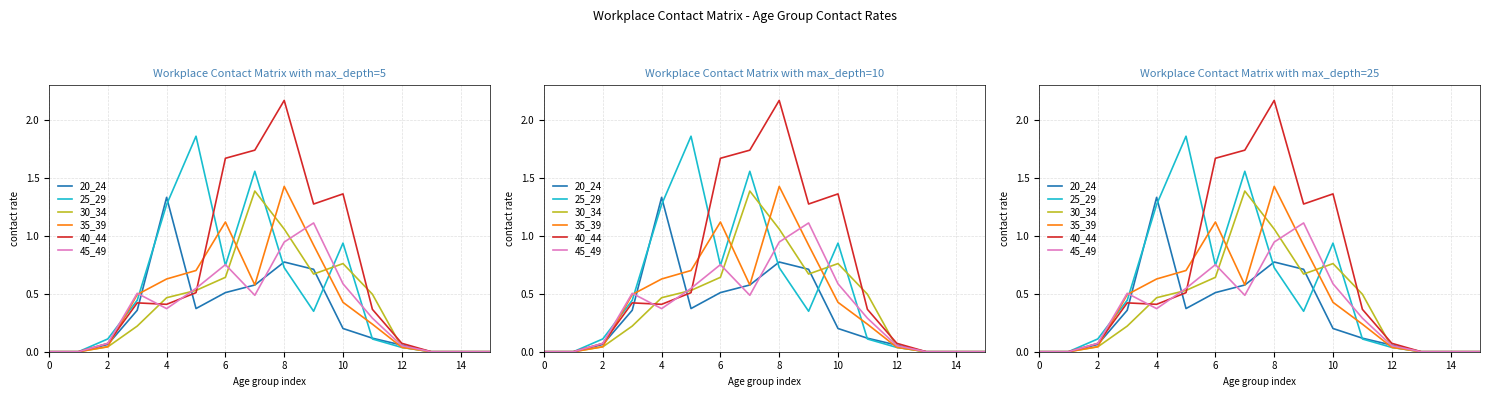

Is the value of 30_34 at 12 greater than the value of 45_49 at 13?

Yes